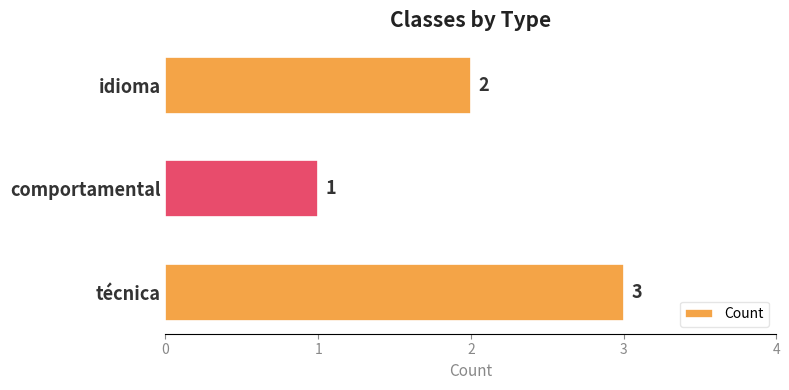

At which label is the value closest to 2?

idioma